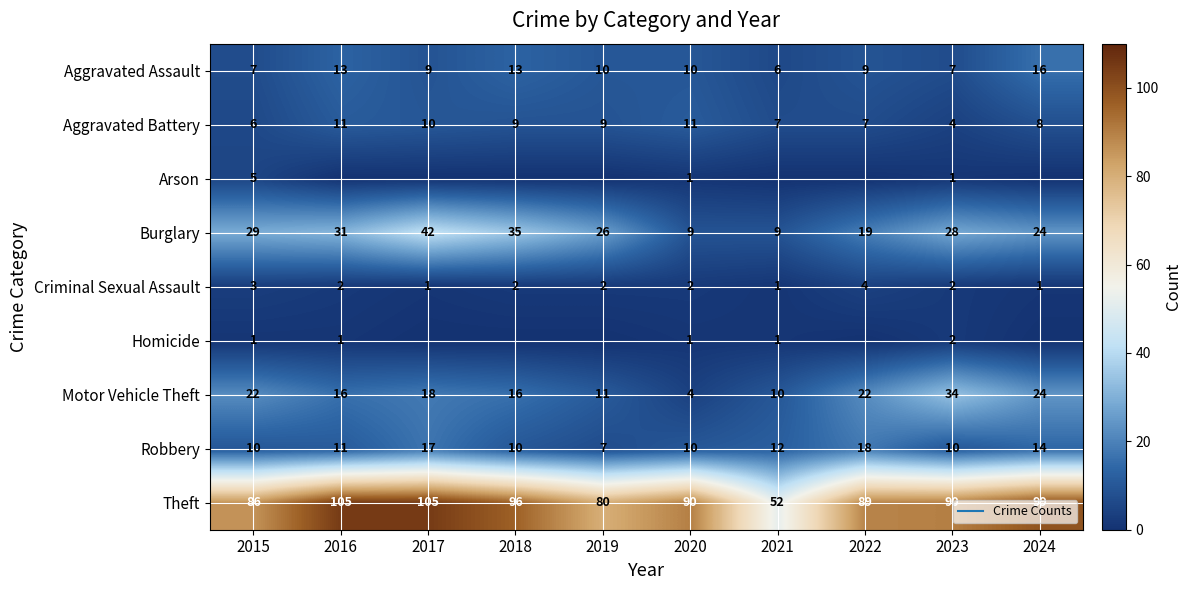

How many values in the Motor Vehicle Theft series are below 18?

5